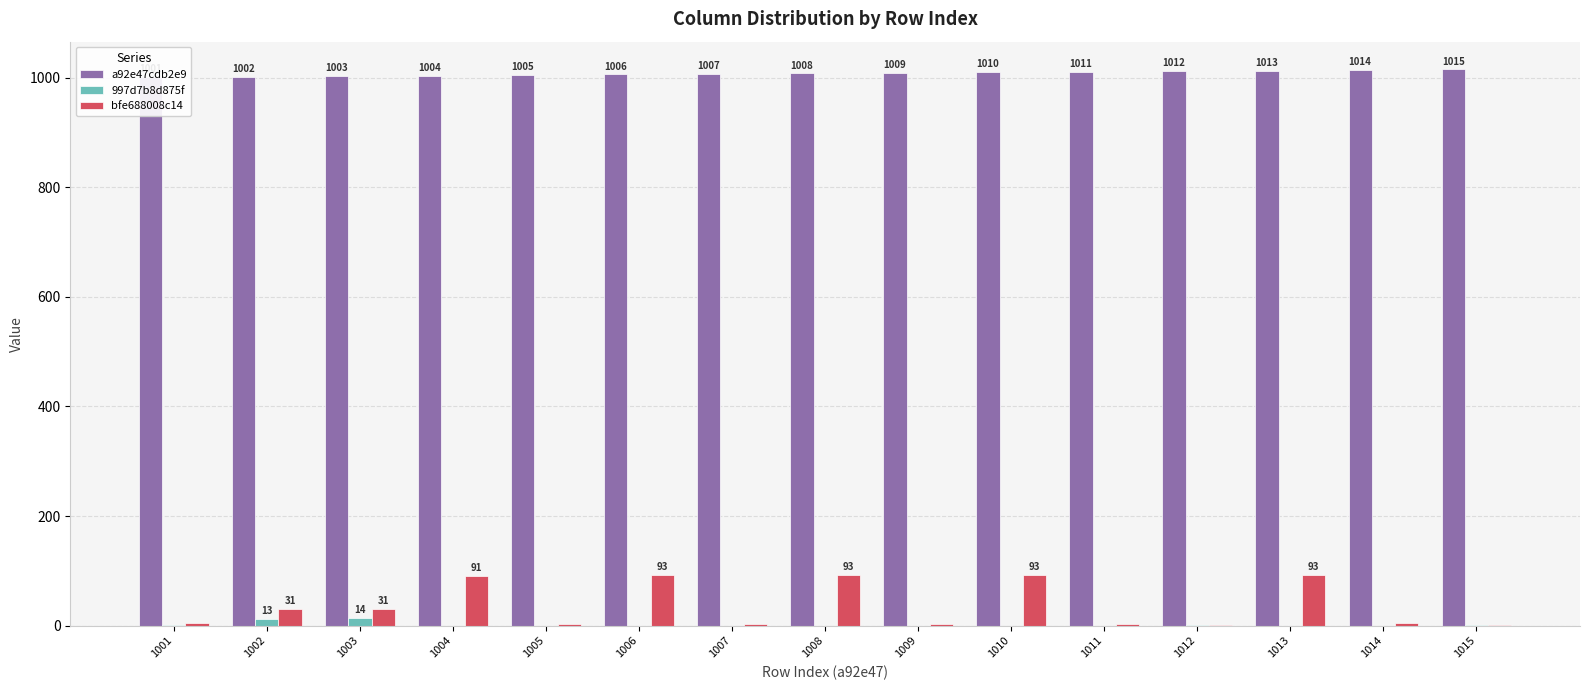

What is the difference between the maximum and second lowest values in the a92e47cdb2e9 series?

13